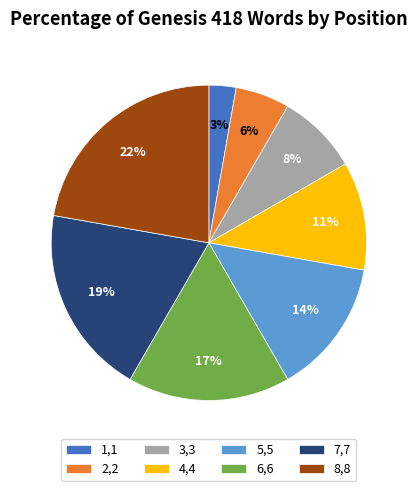

Approximately how many times larger is the value at 5,5 compared to 6,6?

0.8